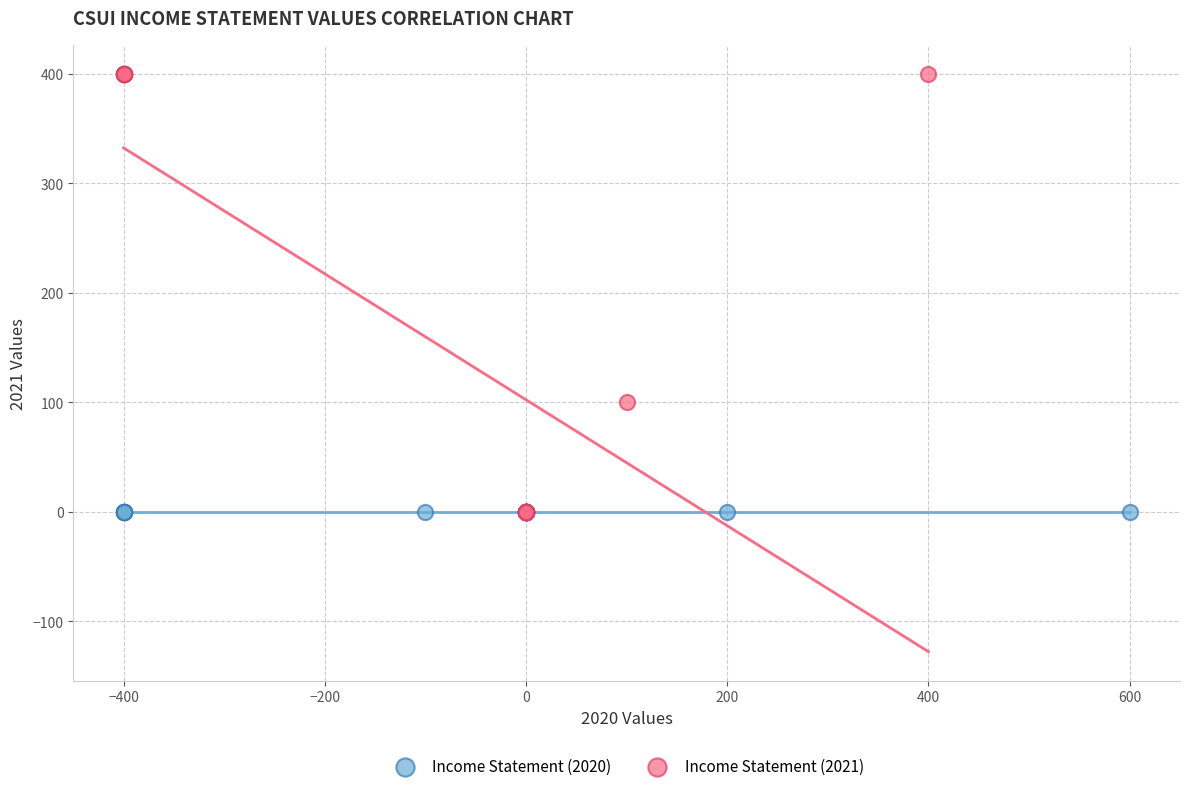

Which series contains the highest Y value?

Income Statement (2021)